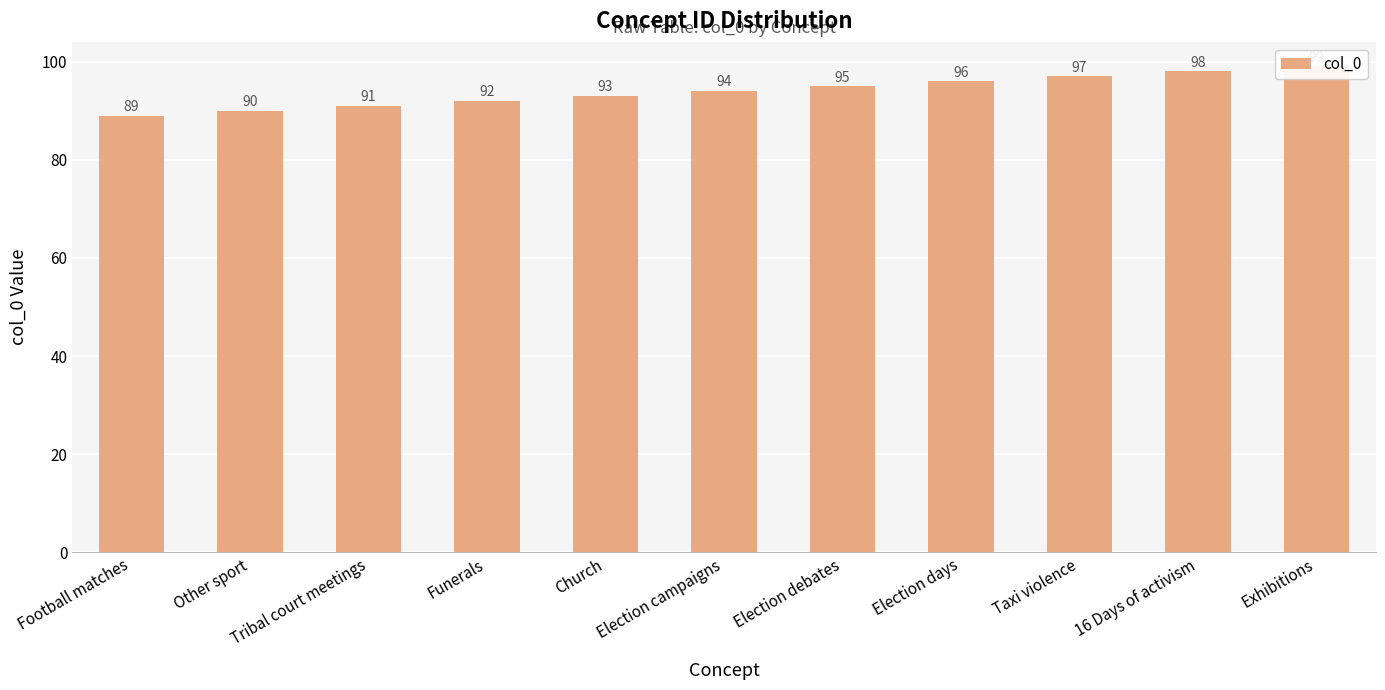

The chart shows a value of 91 at Tribal court meetings. True or false?

True